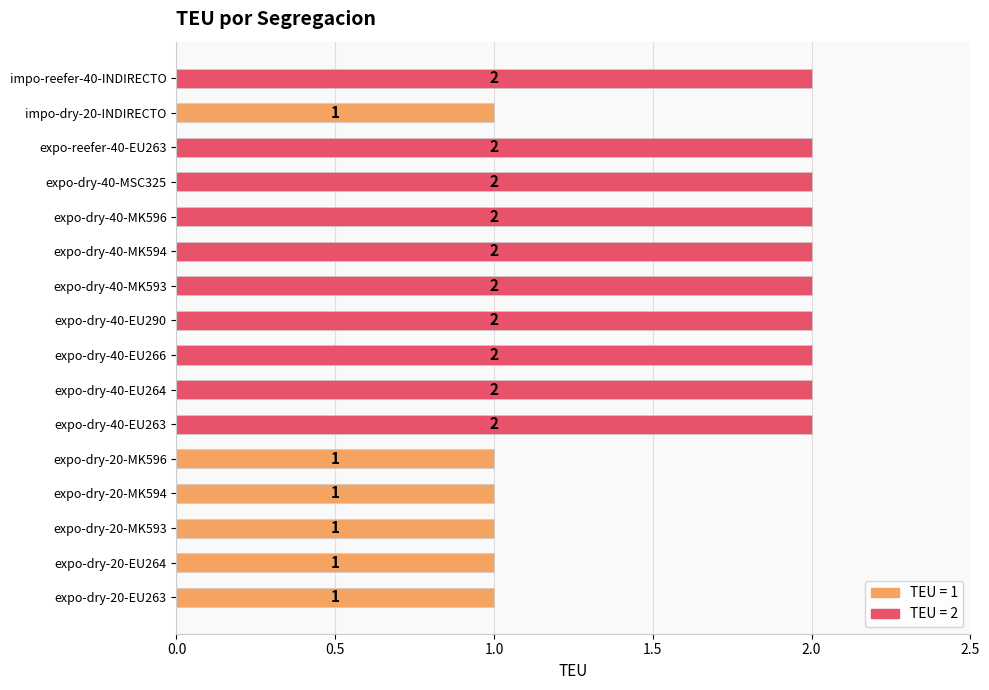

What is the average value?

2